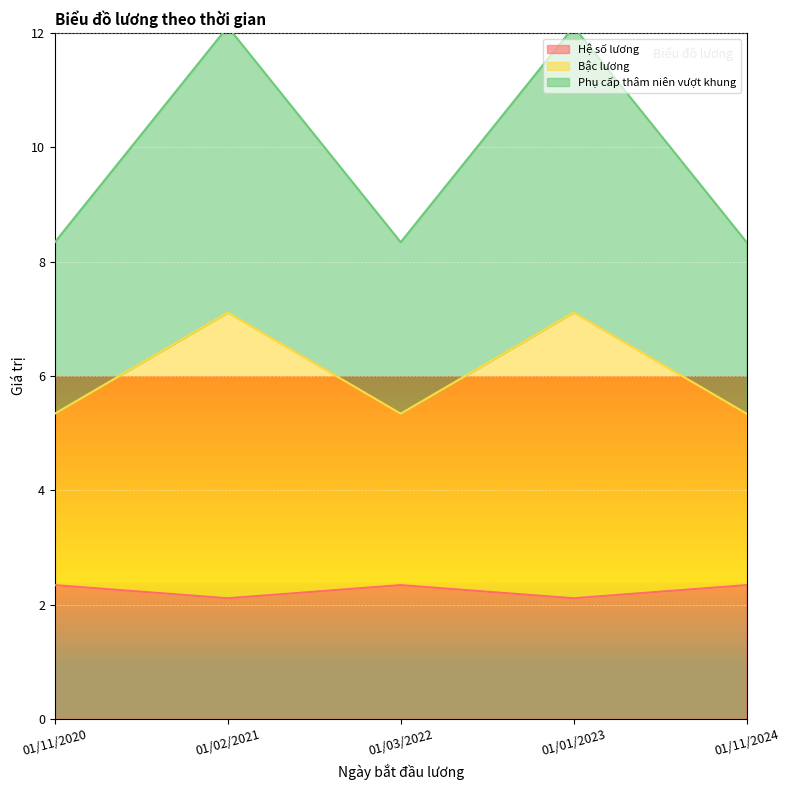

What is the value of the Hệ số lương point at the 2nd from the left?

2.1